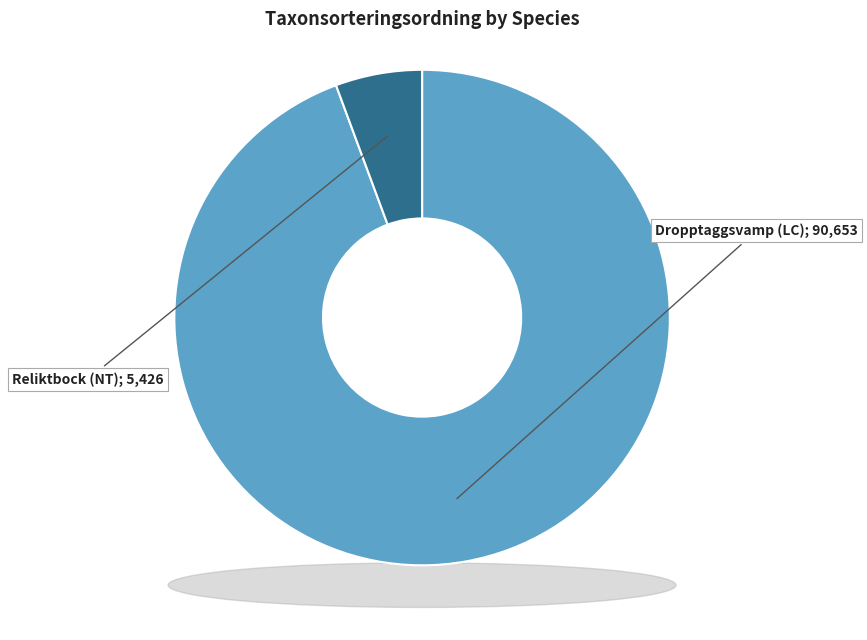

What is the change in value from Dropptaggsvamp (LC) to Reliktbock (NT)?

-85227